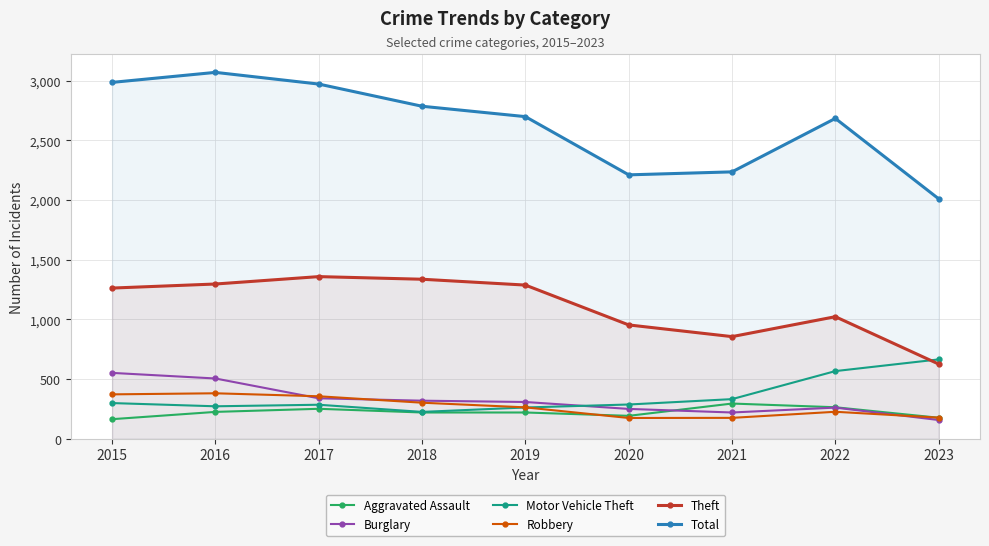

How many lines are shown in the chart?

6